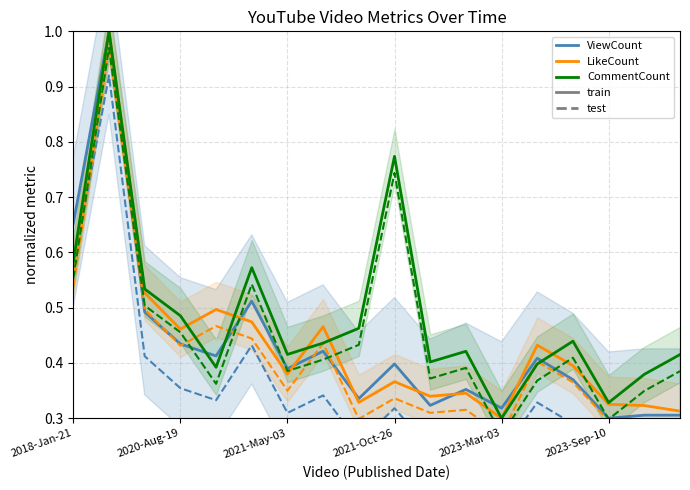

What is the approximate value of ViewCount (train) at 2023-Mar-03?

0.3